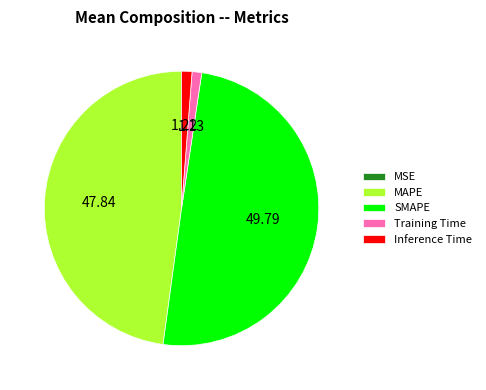

What is the largest slice in the pie chart?

SMAPE